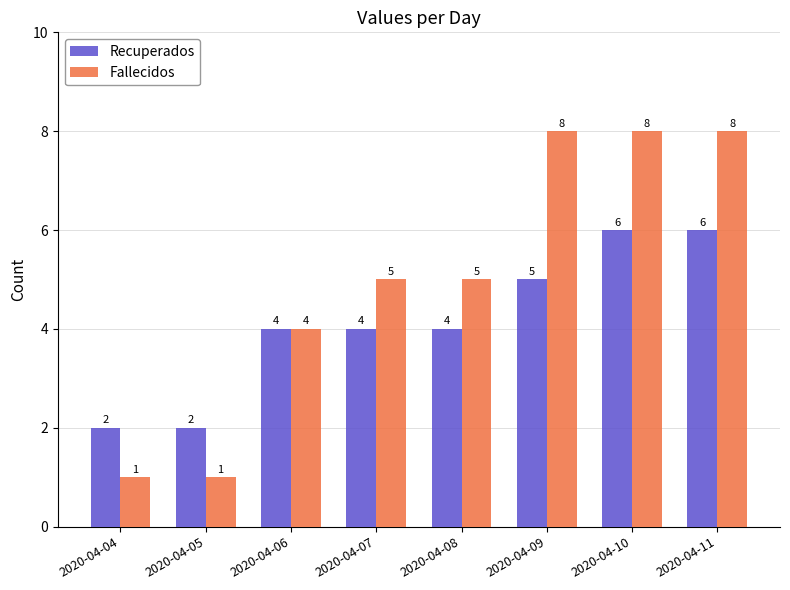

Reading right to left, list all the values displayed in this chart.

Recuperados: 6	6	5	4	4	4	2	2
Fallecidos: 8	8	8	5	5	4	1	1